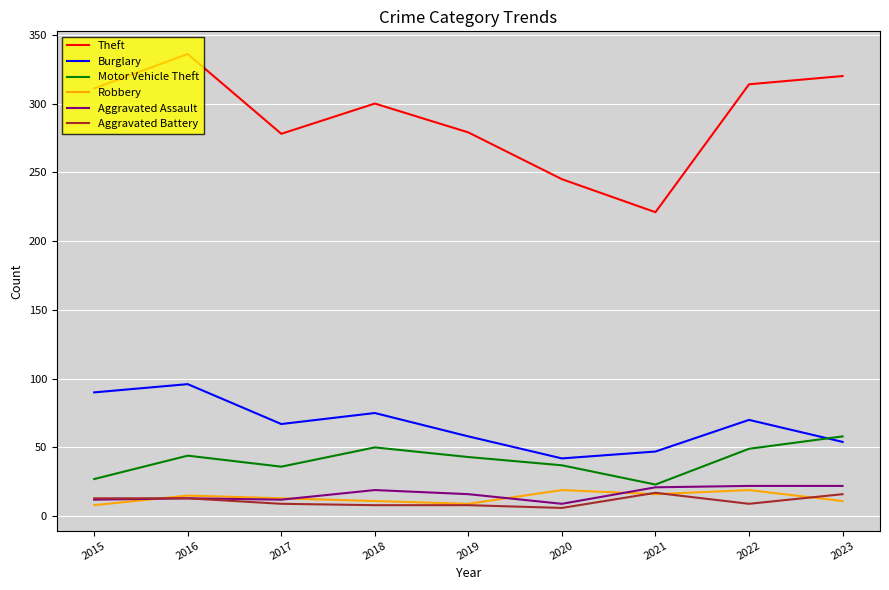

What is the lowest value of the Aggravated Assault series?

9